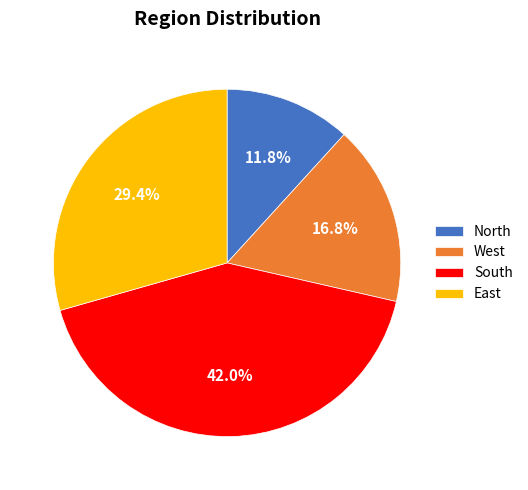

To the nearest percent, what is the combined percentage of East and North?

41%